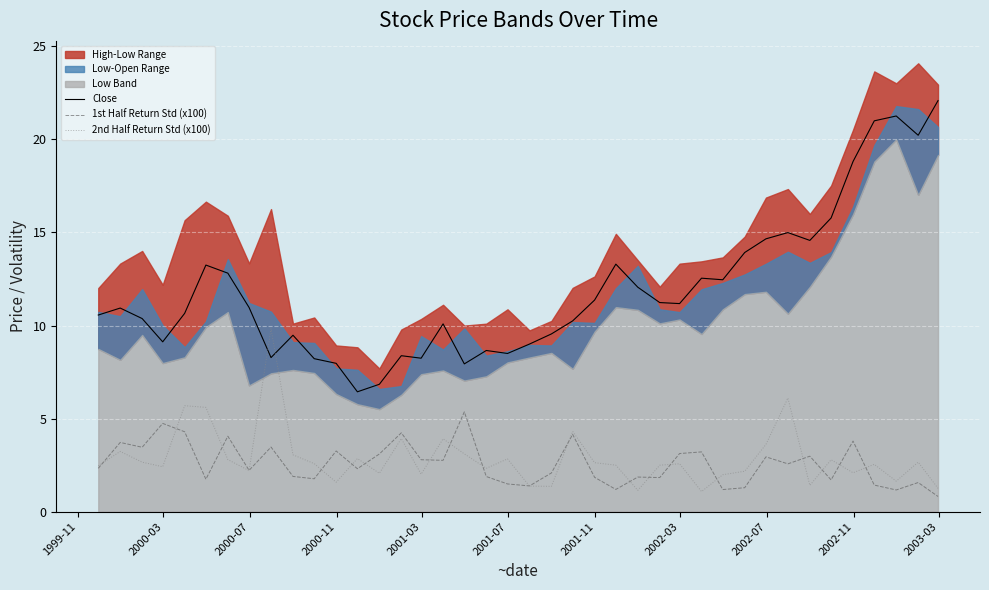

What is the maximum value for 2nd Half Return Std (x100)?

9.8